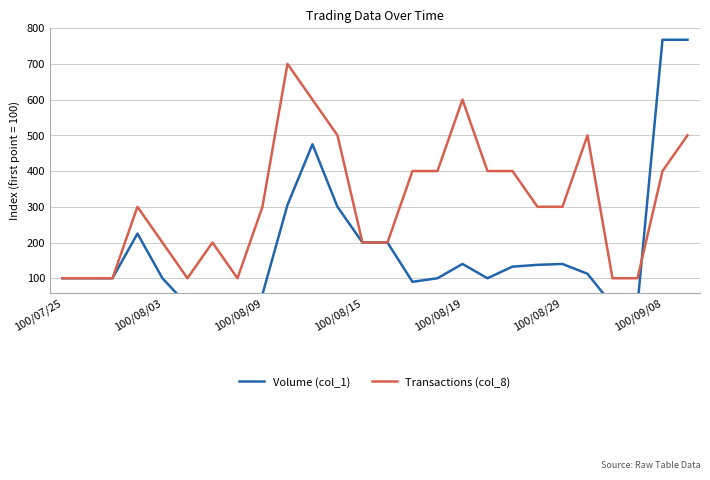

What is the sum of all Transactions (col_8) values?

8100